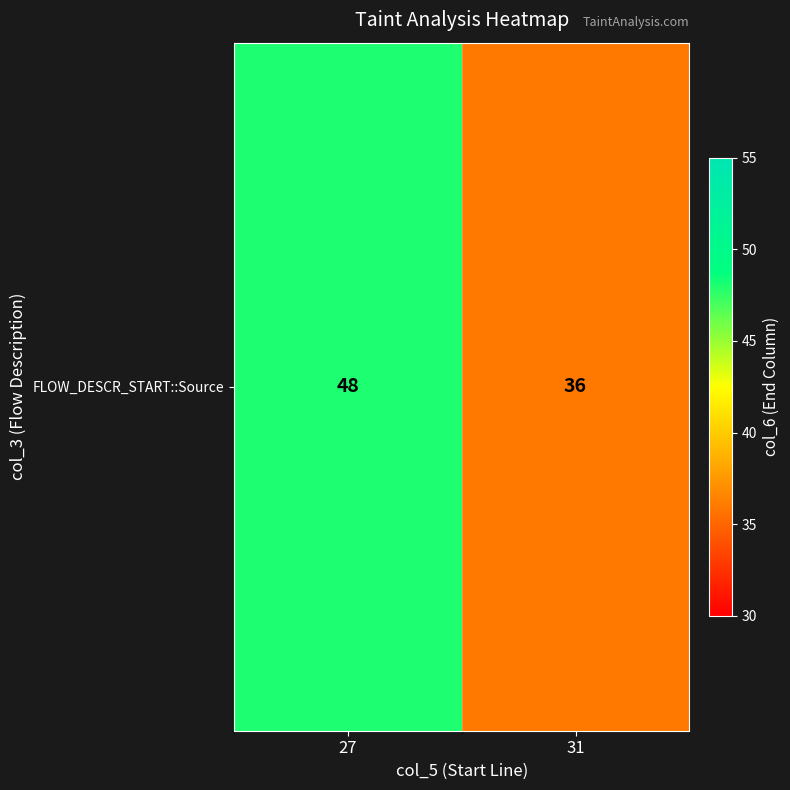

How many values are below 48?

1